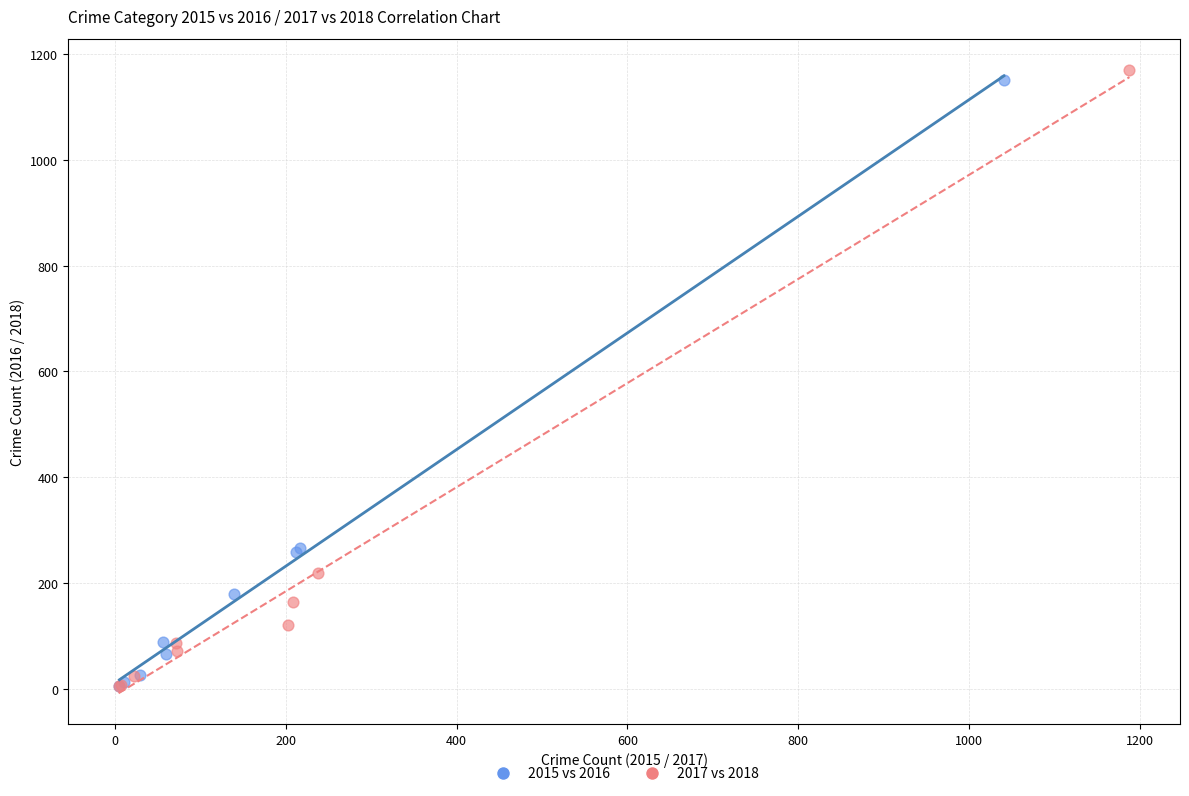

What are all the series names shown in the legend?

2015 vs 2016, 2017 vs 2018